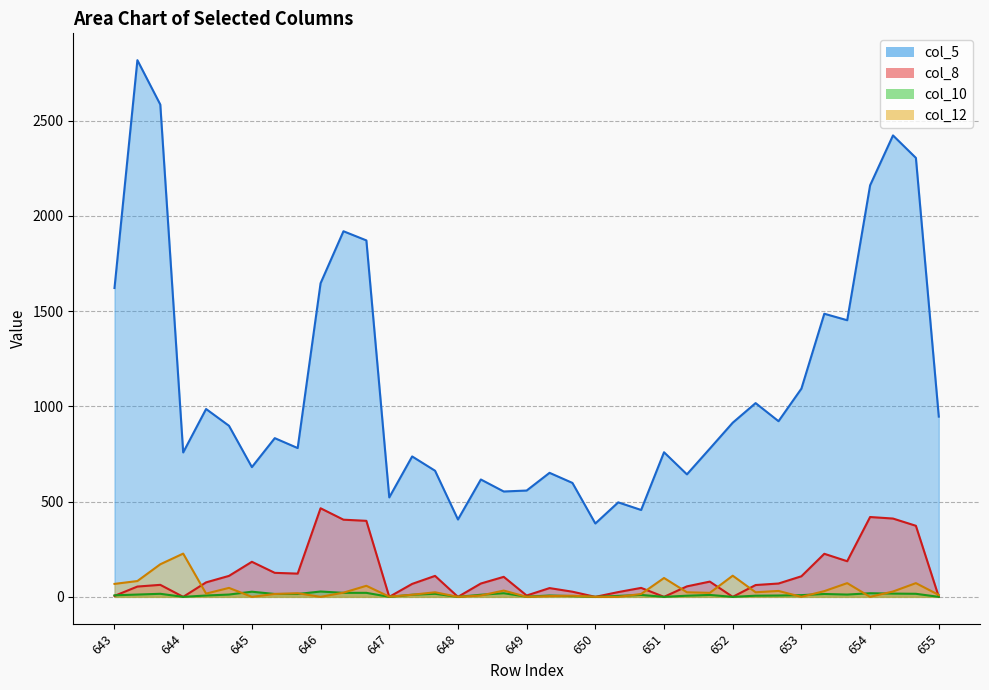

True or false: col_5 and col_10 intersect in this chart.

False